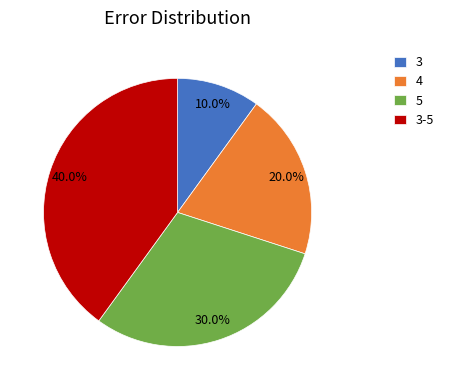

Is 3 the majority of the pie?

No